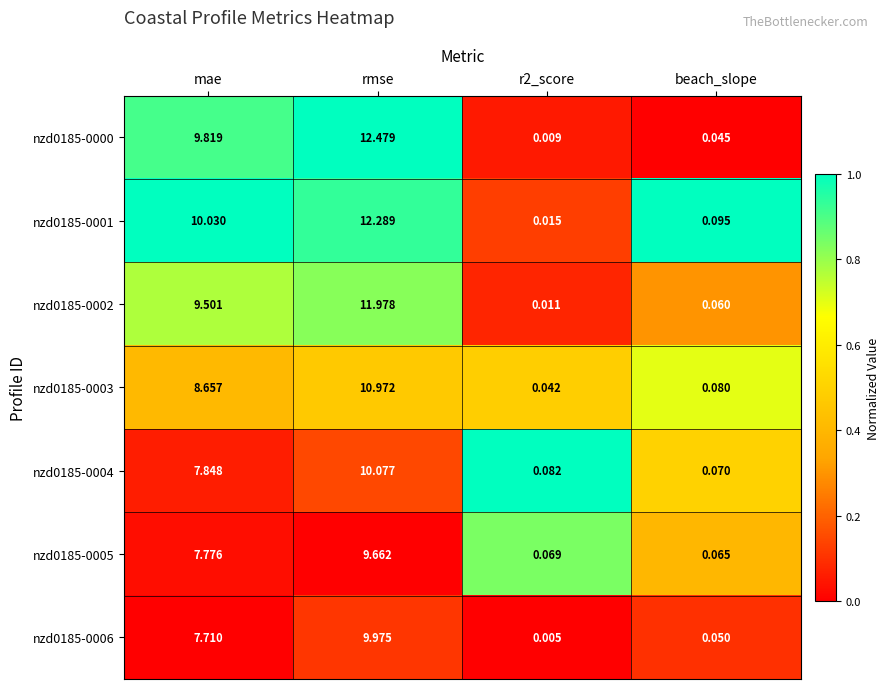

Is the value of nzd0185-0004 at beach_slope greater than the value of nzd0185-0005 at r2_score?

Yes